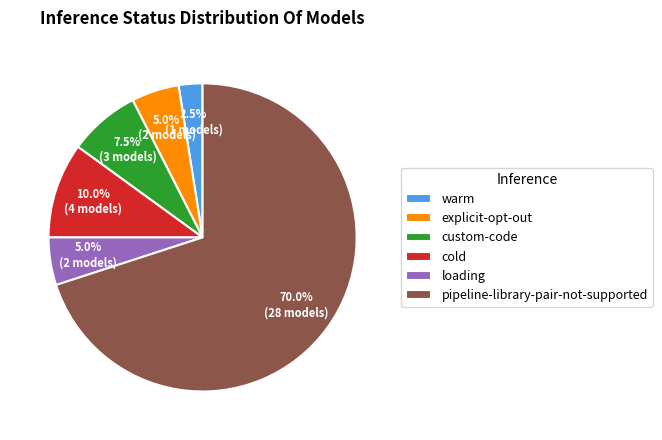

Do loading and pipeline-library-pair-not-supported together represent more than half of the pie?

Yes